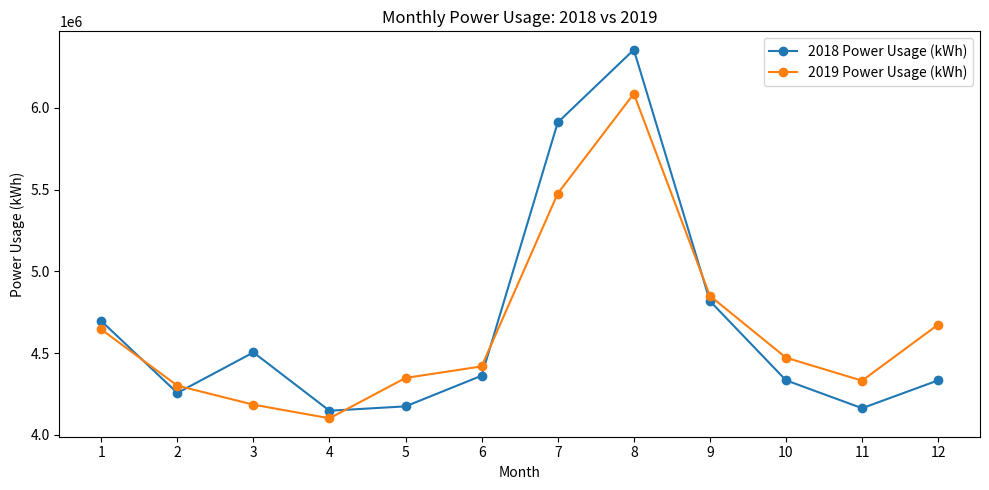

List the series in order of their peak value, highest first.

2018 Power Usage (kWh), 2019 Power Usage (kWh)